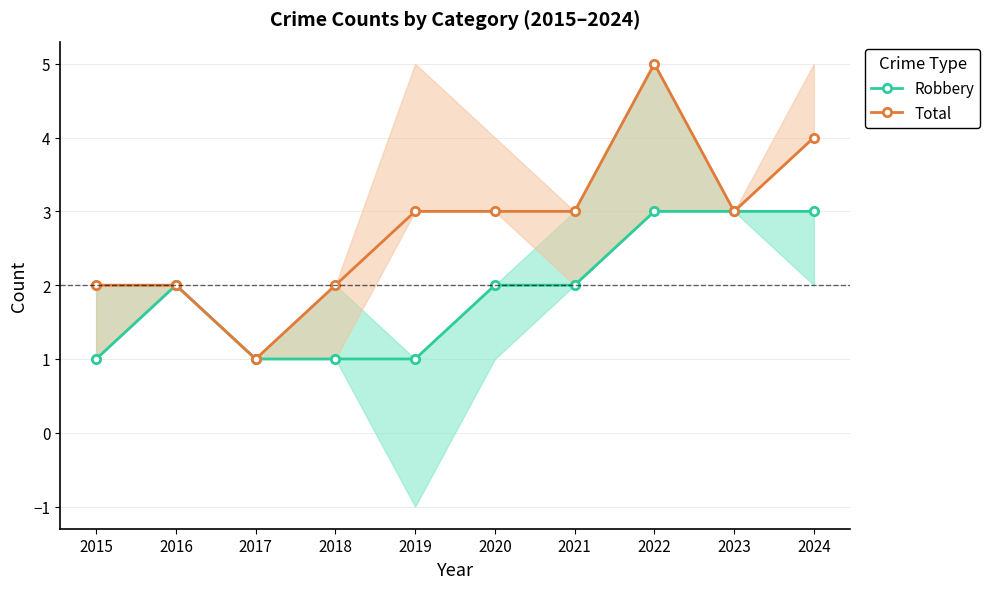

What is the sum of the Total values at 2019 and 2015?

5